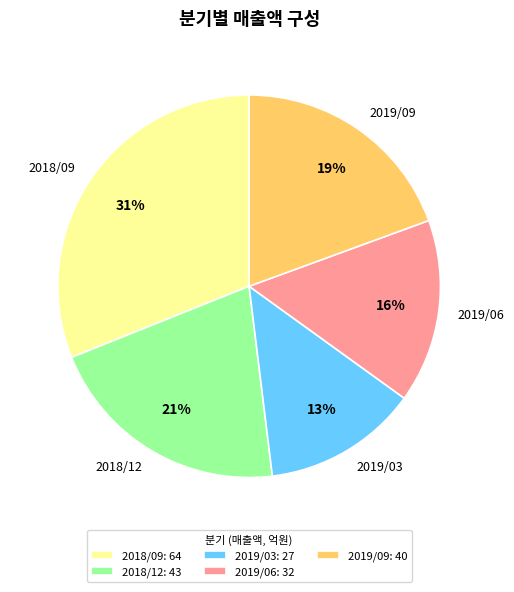

How many slices are in this pie chart?

5